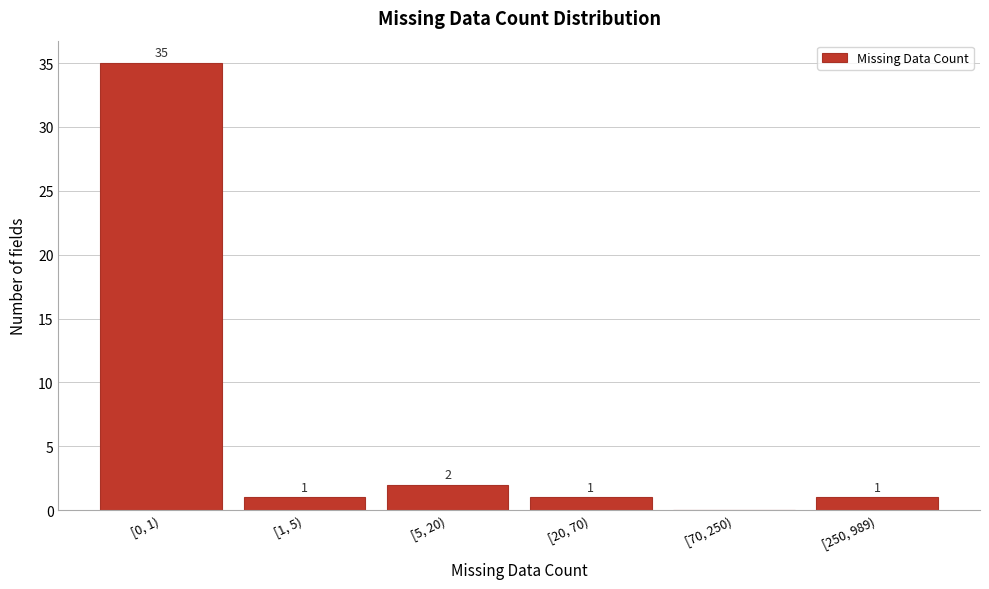

Reading right to left, list all the values displayed in this chart.

[250, 989)=1	[70, 250)=0	[20, 70)=1	[5, 20)=2	[1, 5)=1	[0, 1)=35